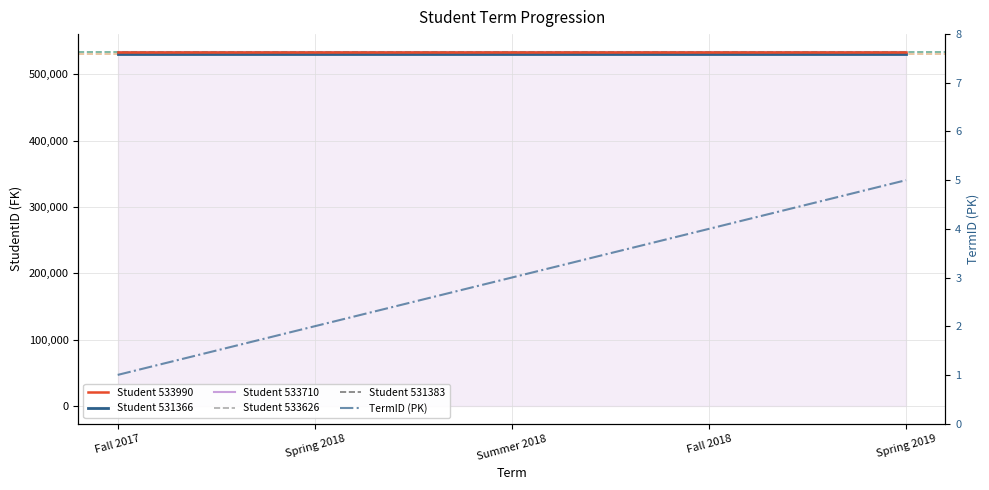

Which label corresponds to the smallest value in the chart?

Fall 2017